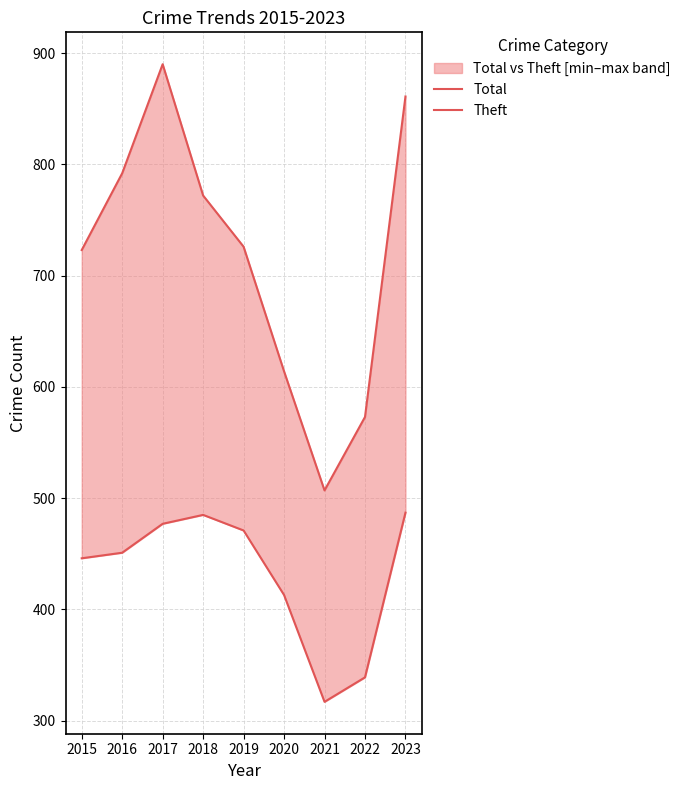

How many lines are shown in the chart?

2